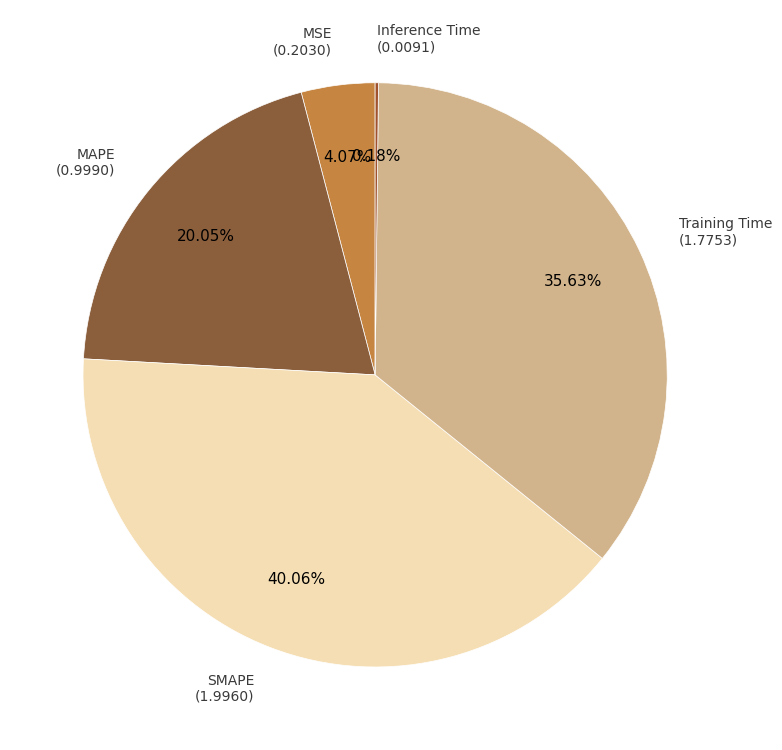

The SMAPE slice represents 40% of the pie. True or false?

True